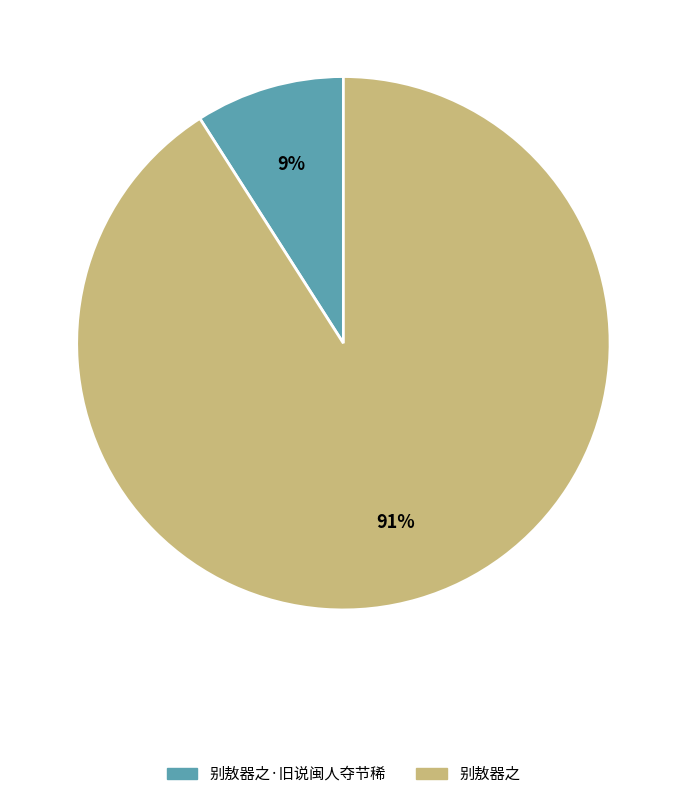

Is there a majority slice in this chart?

Yes